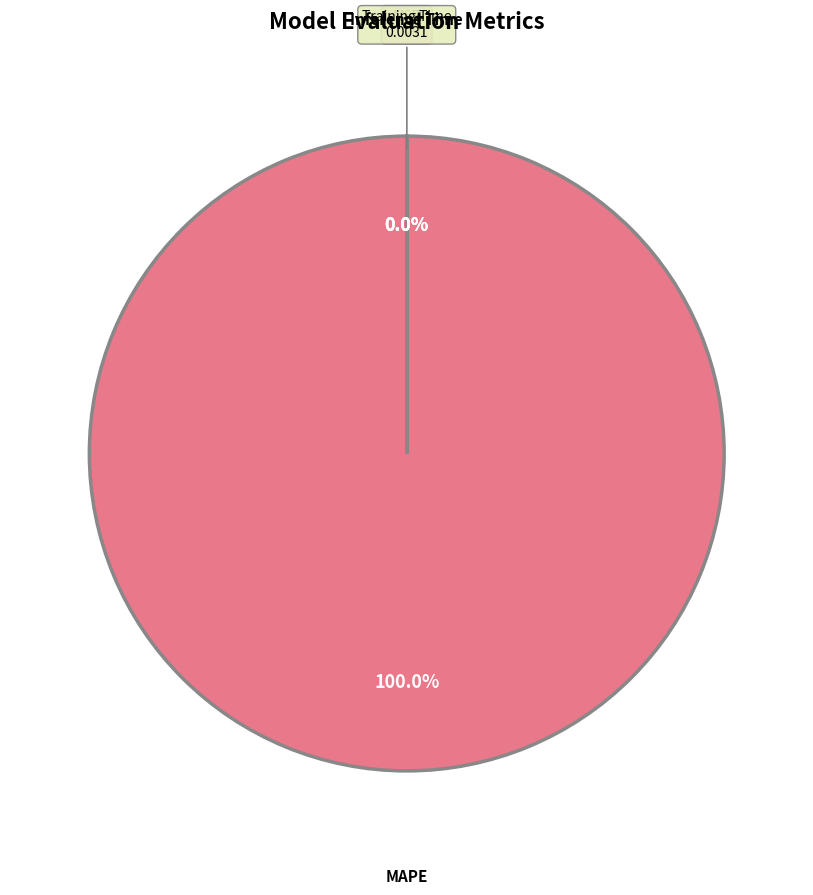

Is there any slice that represents more than half of the pie?

Yes